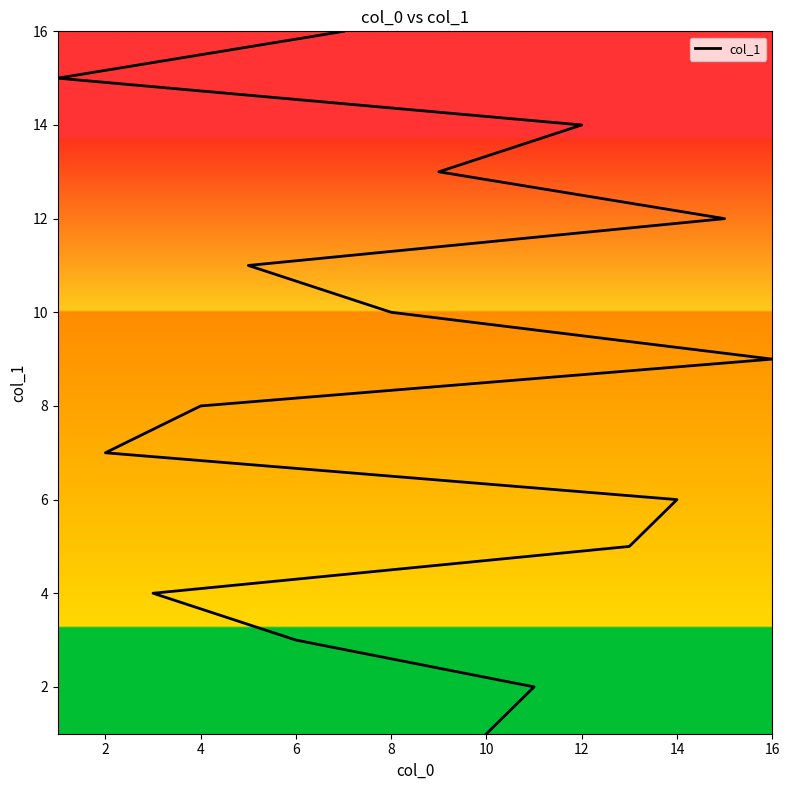

What is the average value?

8